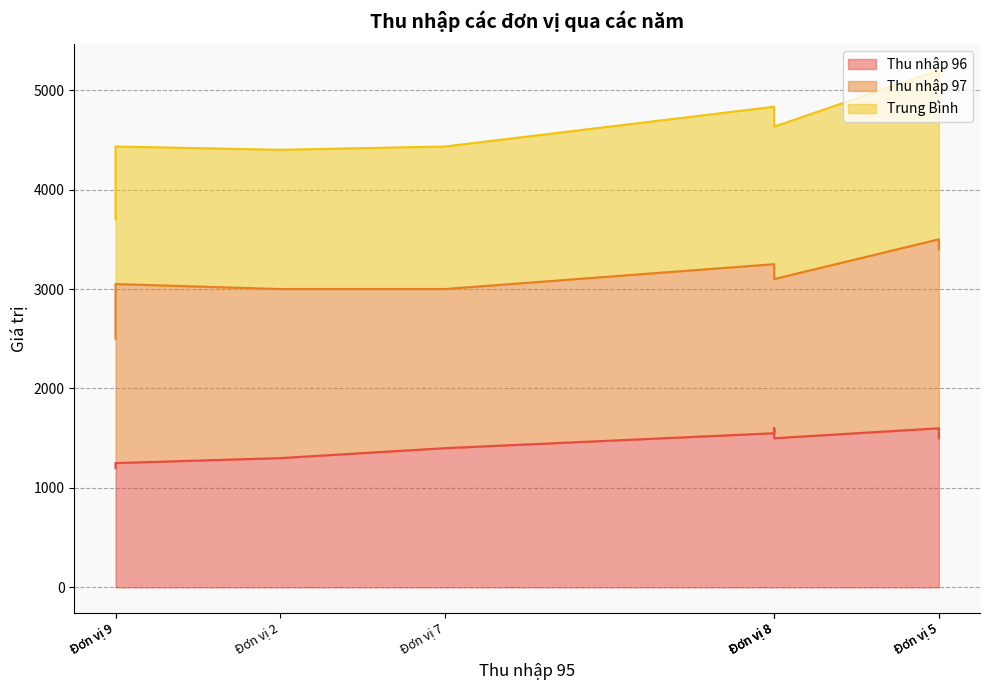

Which category has the lowest value in the Trung Bình series?

Đơn vị 9